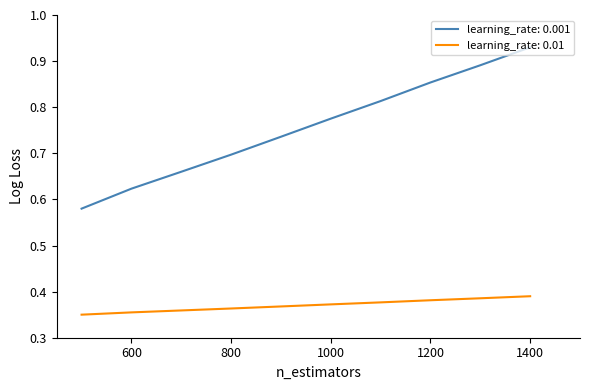

Rank the series by their average value, from highest to lowest.

learning_rate: 0.001, learning_rate: 0.01